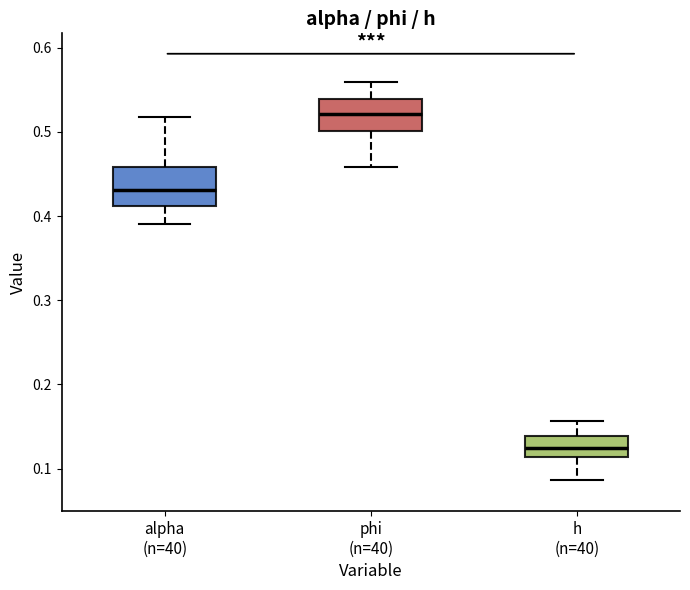

Reading left to right, transcribe this box plot: for each box, give where its median line is, the range the box spans, and where its two whiskers end, as read against the y-axis. The values are not printed on the chart, so give them approximately, as read against the axis.

alpha (n=40): median 0.43, box 0.41 to 0.46, whiskers 0.39 to 0.52
phi (n=40): median 0.52, box 0.50 to 0.54, whiskers 0.46 to 0.56
h (n=40): median 0.12, box 0.11 to 0.14, whiskers 0.09 to 0.16